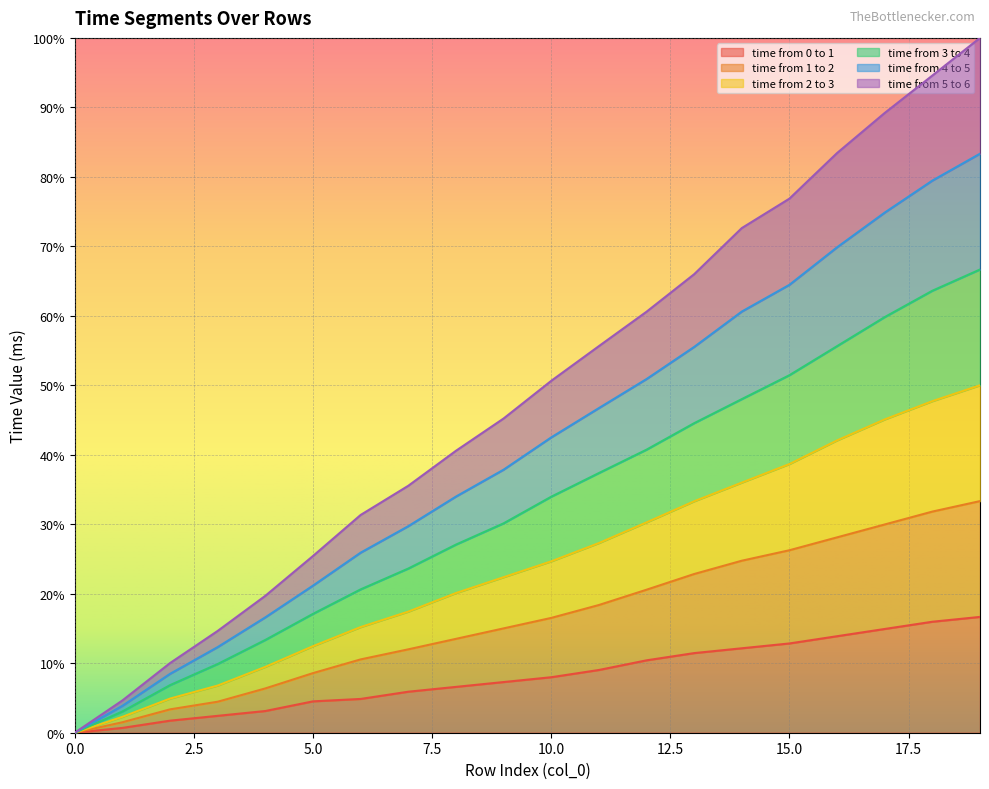

Rank the categories by time from 4 to 5 value from lowest to highest.

0, 1, 2, 3, 4, 5, 6, 7, 8, 9, 10, 11, 12, 13, 14, 15, 16, 17, 18, 19